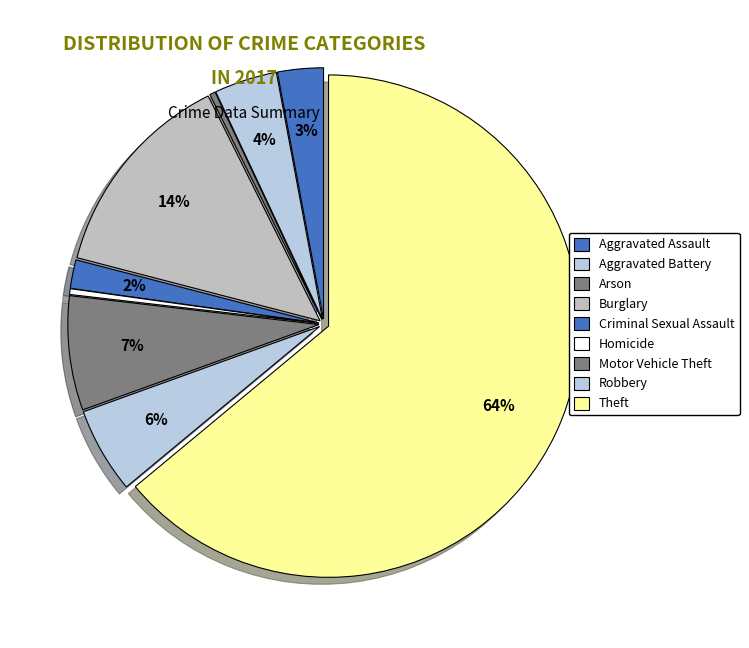

Count the number of slices in the pie.

9